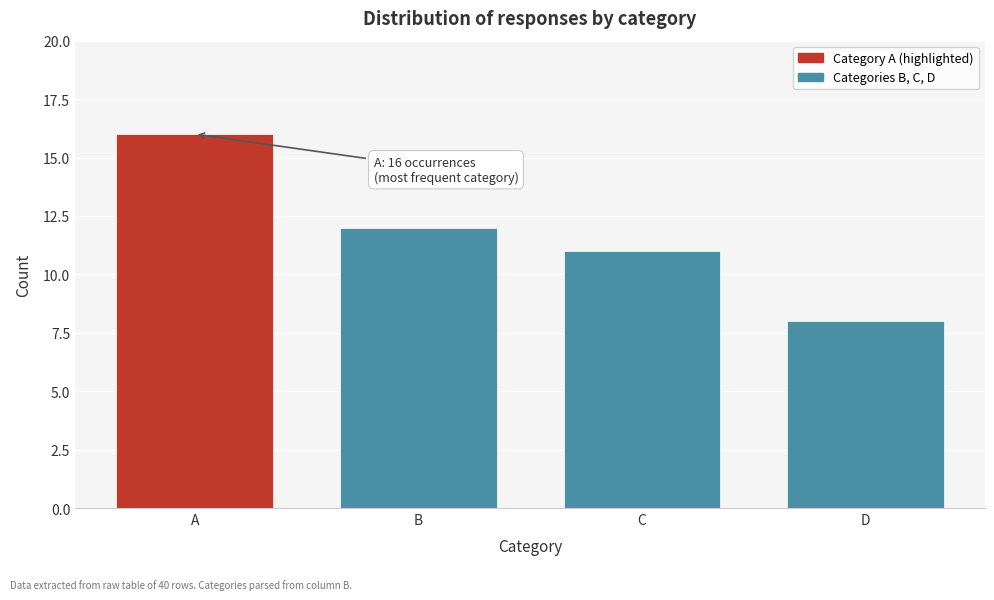

Reading right to left, extract all data points from this chart.

D=8	C=11	B=12	A=16